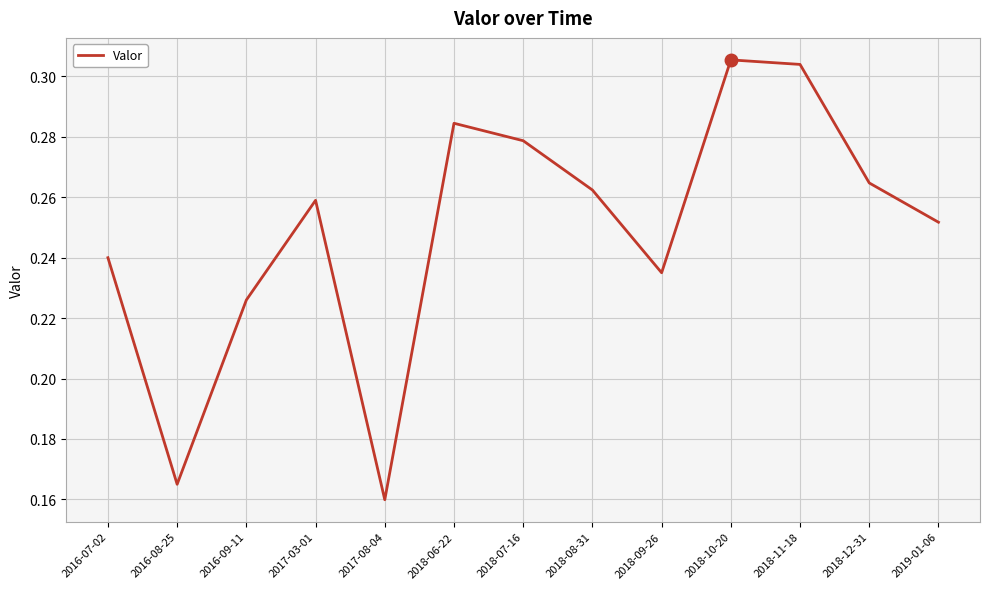

True or false: the data shows 0.1 at 2018-11-18.

False